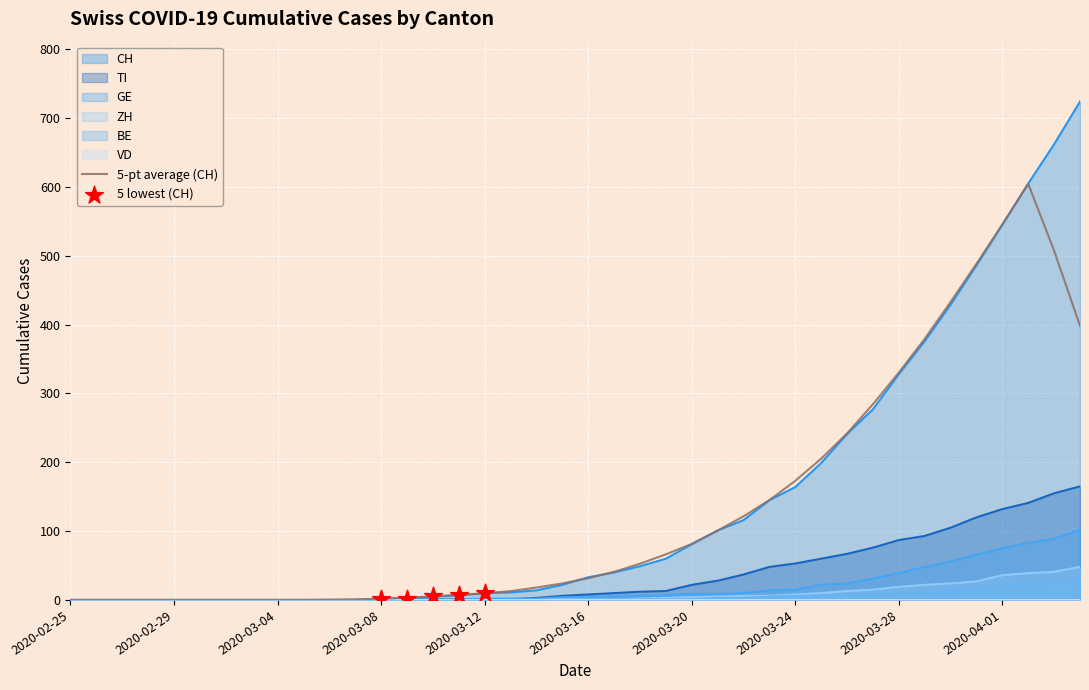

Is the value of GE at 2020-03-17 greater than the value of CH at 2020-03-22?

No